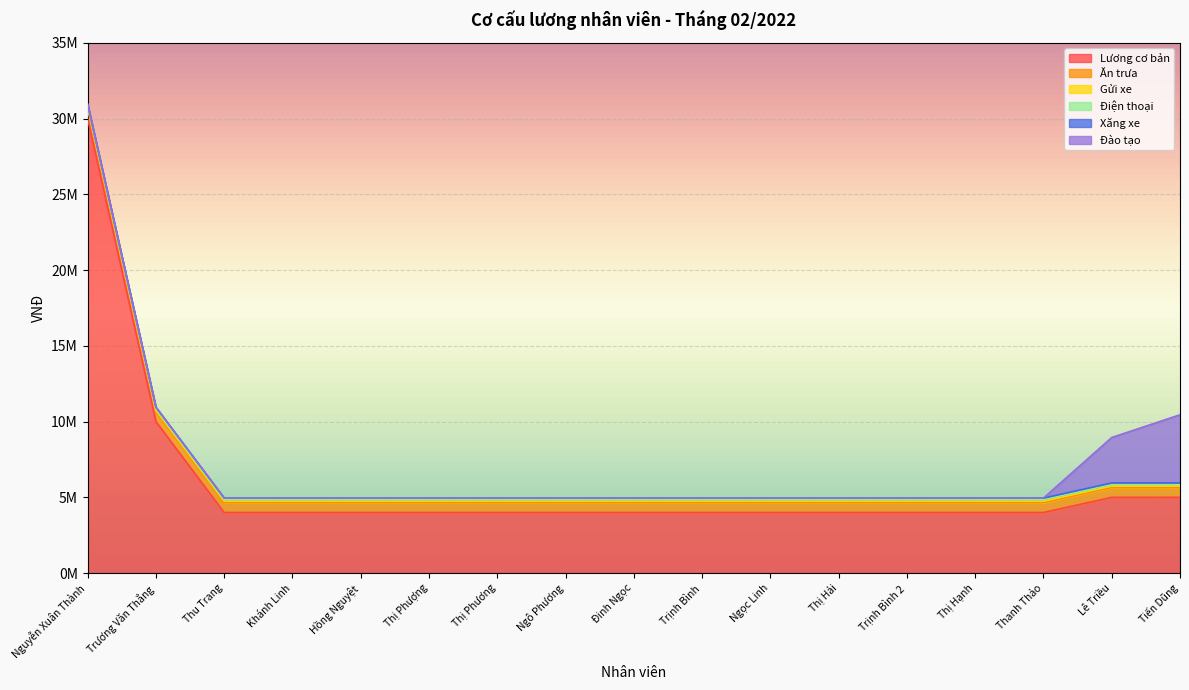

At how many categories does at least one series exceed 1745115?

17